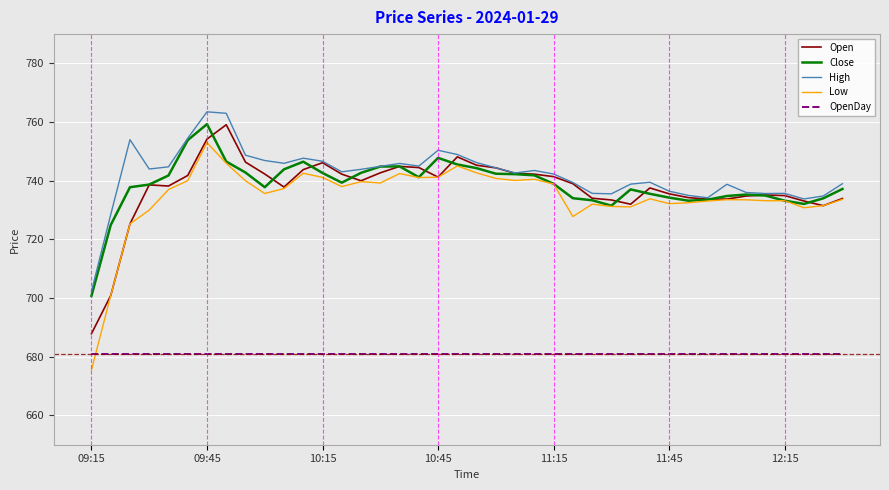

What is the minimum value shown in the chart?

675.5